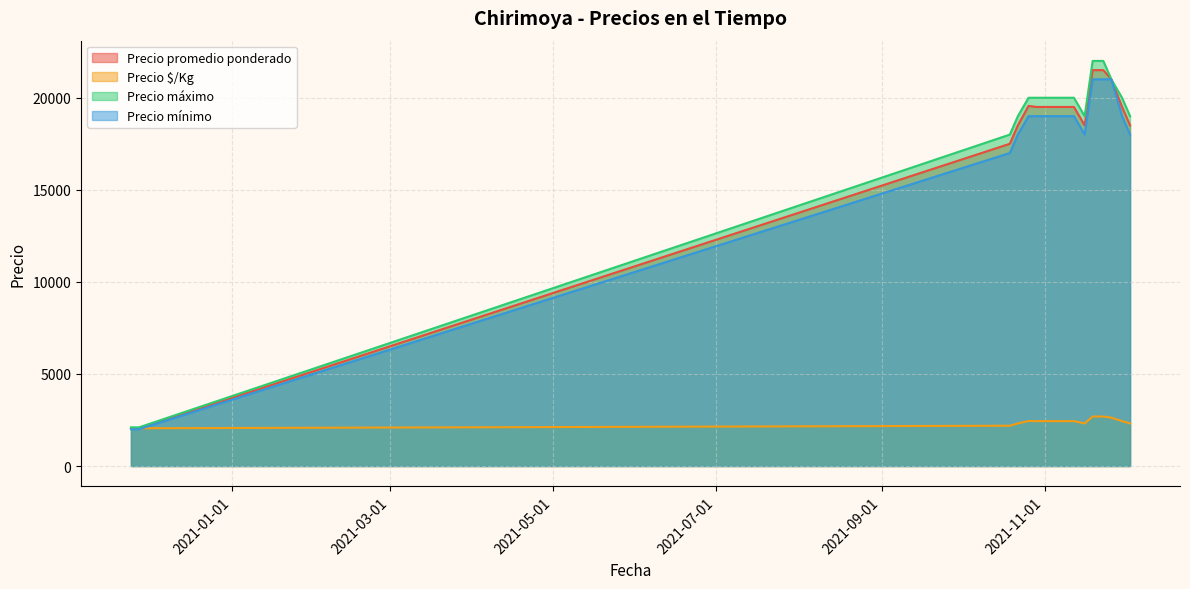

The value of Precio promedio ponderado at 2021-11-16 is 18500. True or false?

True